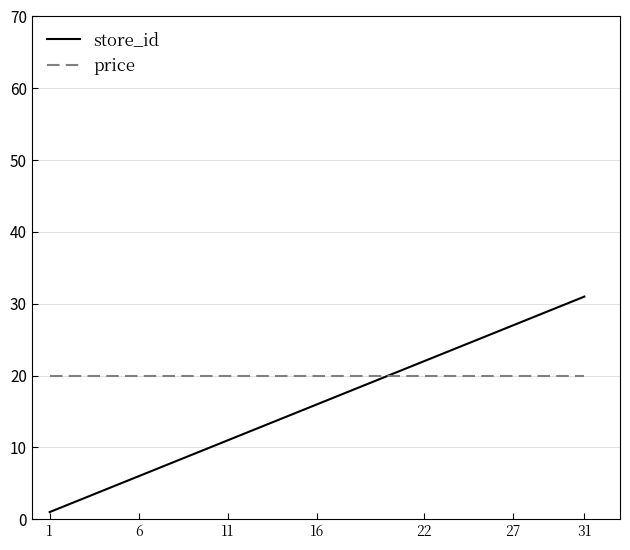

What is the maximum value for store_id?

31.0